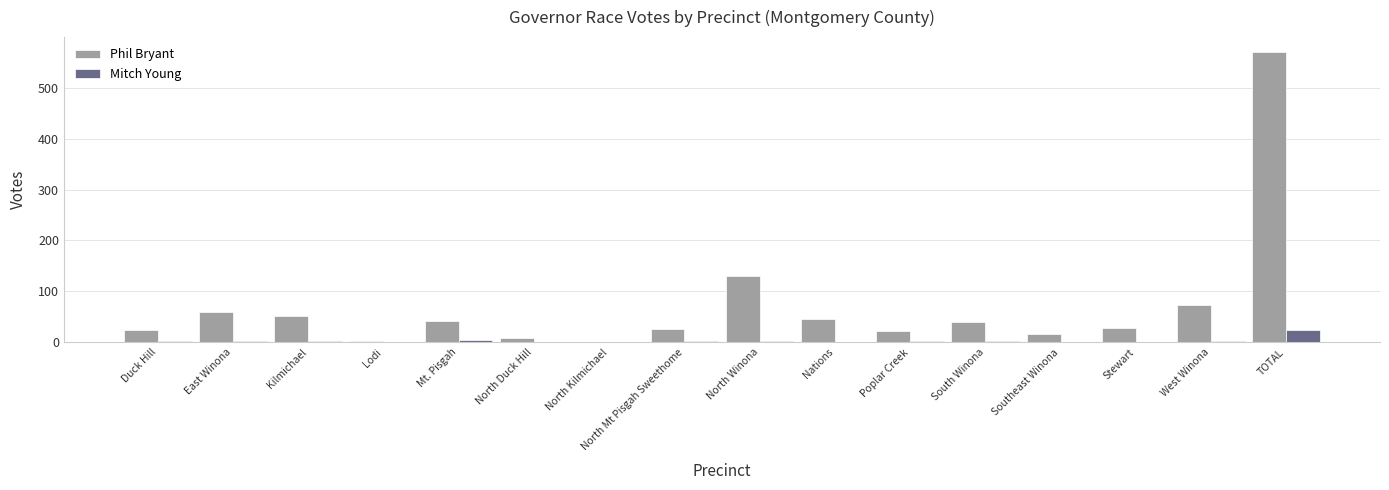

True or false: Mitch Young has a value of 1 at Nations.

True